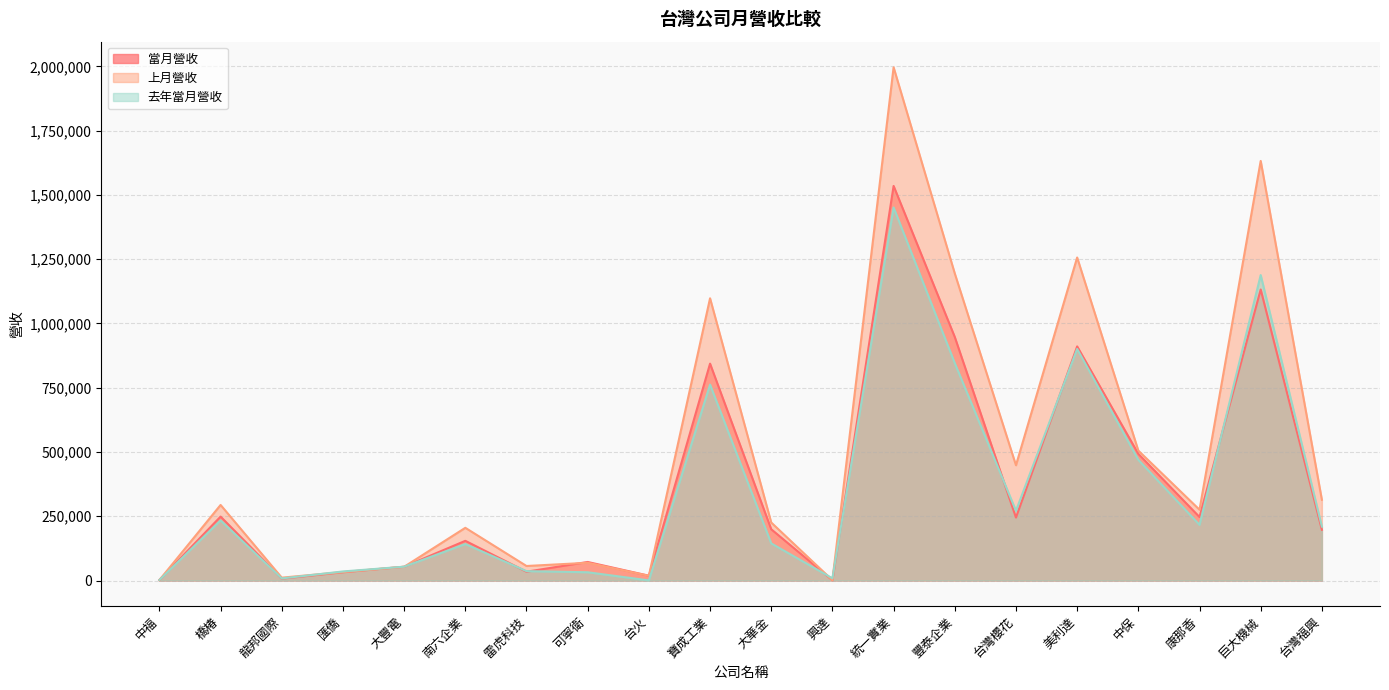

At how many categories does at least one series exceed 1407235?

2